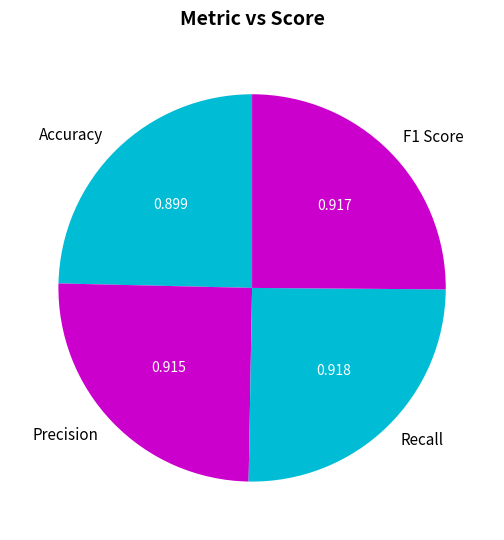

Is there a majority slice in this chart?

No